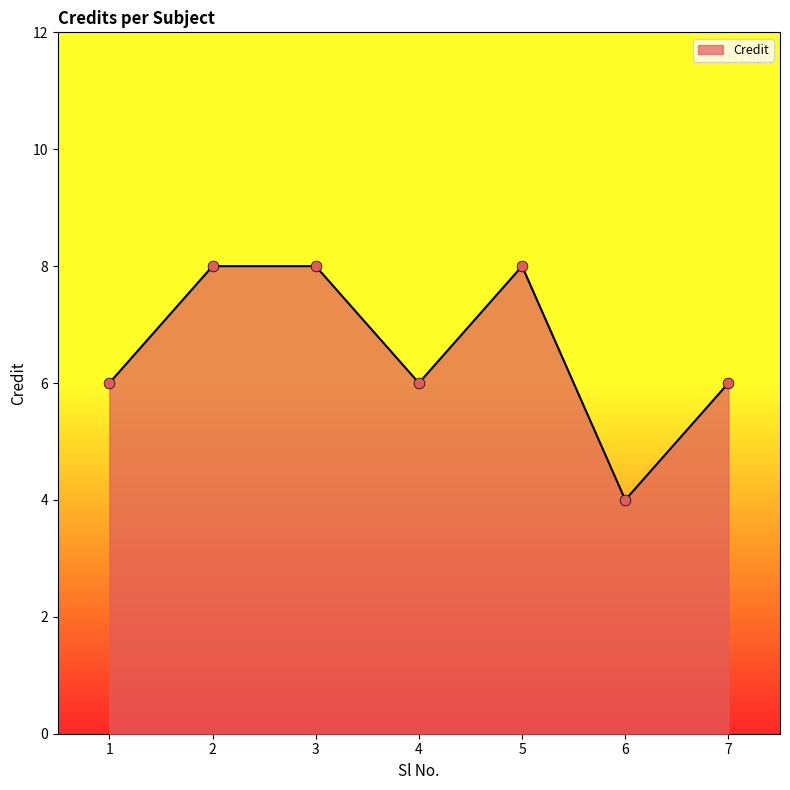

What is the sum of all values?

46